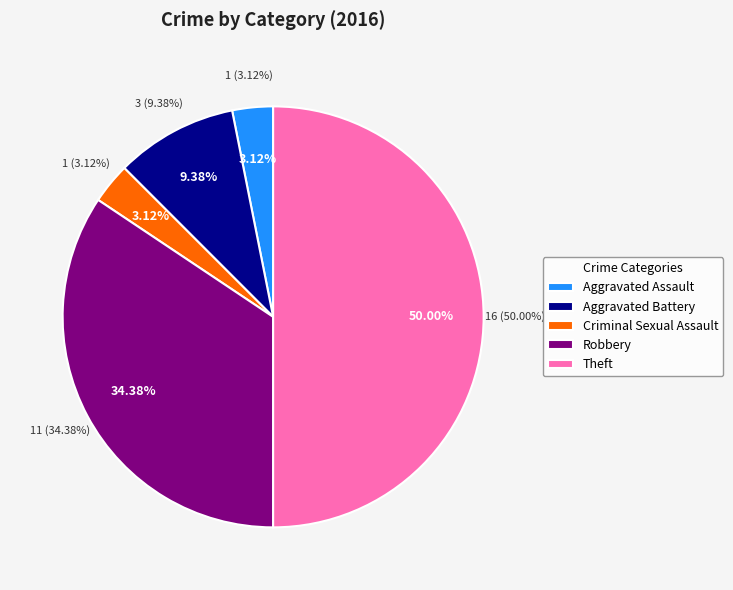

The Aggravated Battery slice represents 9% of the pie. True or false?

True